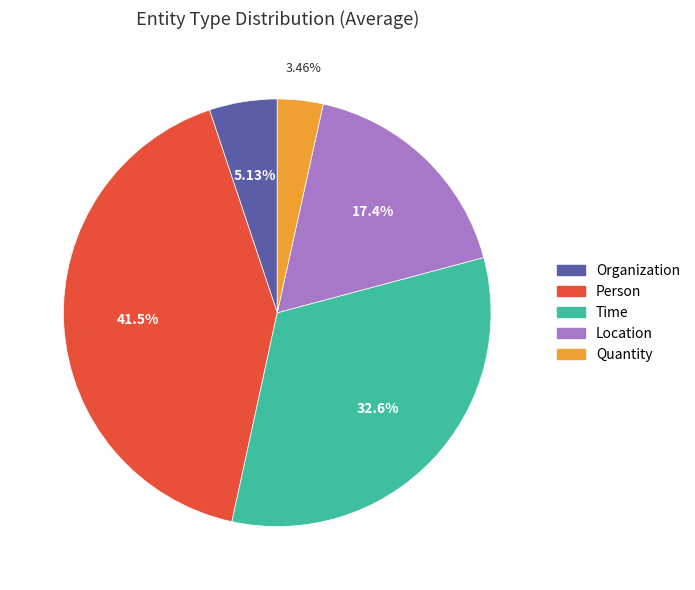

Is it true that Time is 42% of the pie?

False